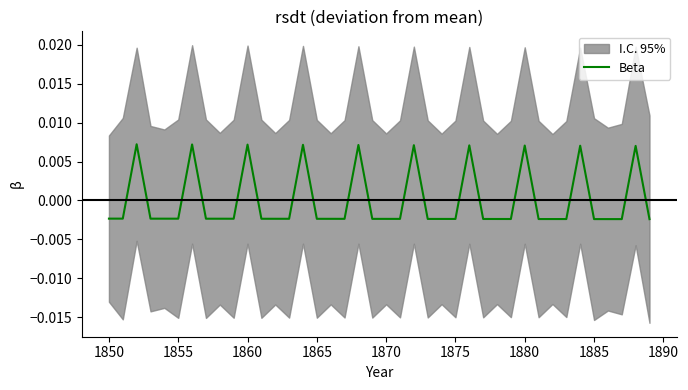

Does the chart display data point markers on the line(s)?

No